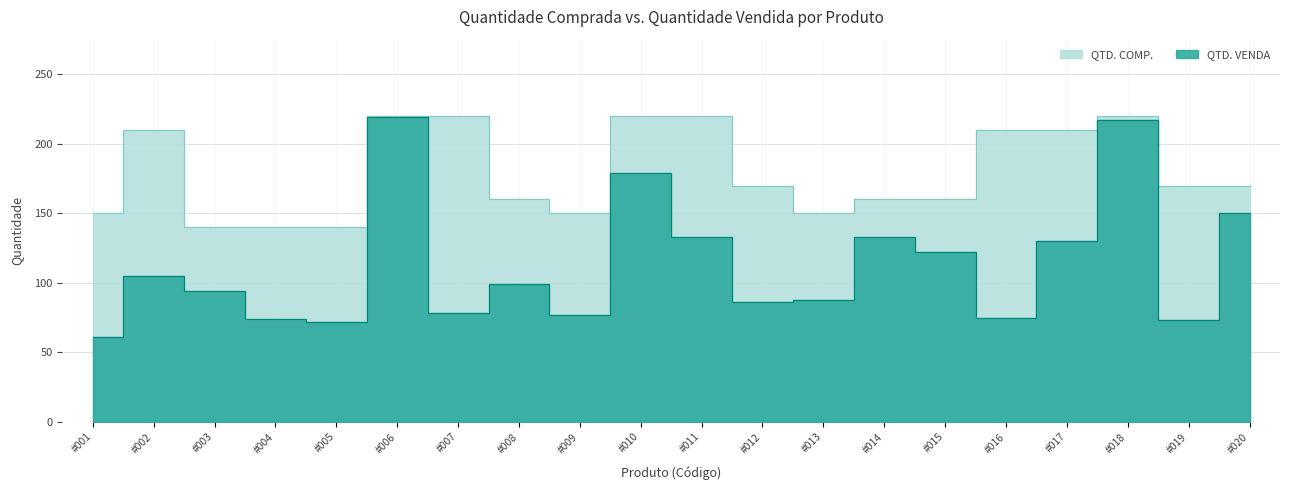

What is the average value of the QTD. COMP. series?

180